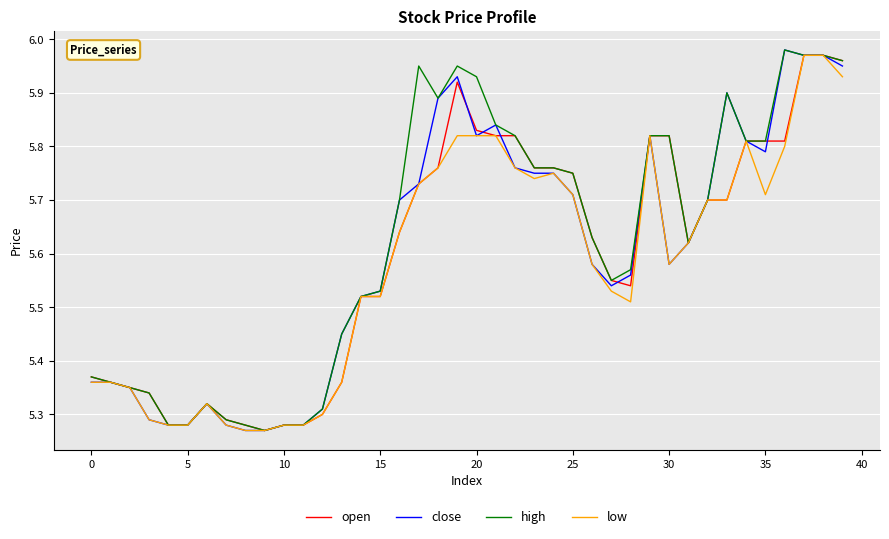

The high series shows 2.4 at 25. True or false?

False